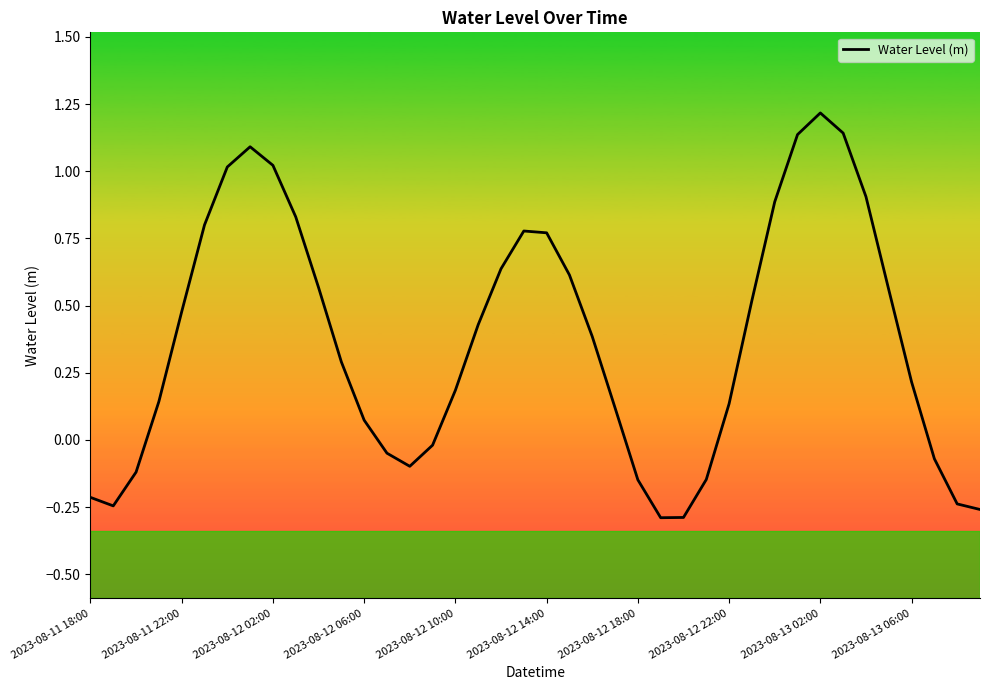

How many lines are shown in the chart?

1